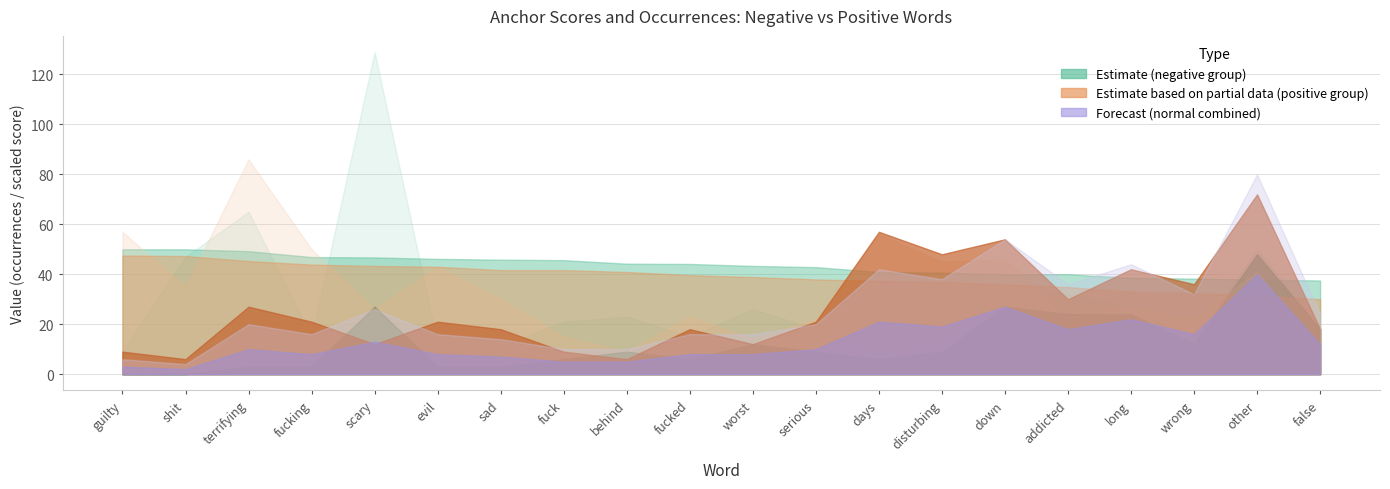

In normal (positive), how many points are lower than both neighbors (excluding endpoints)?

7